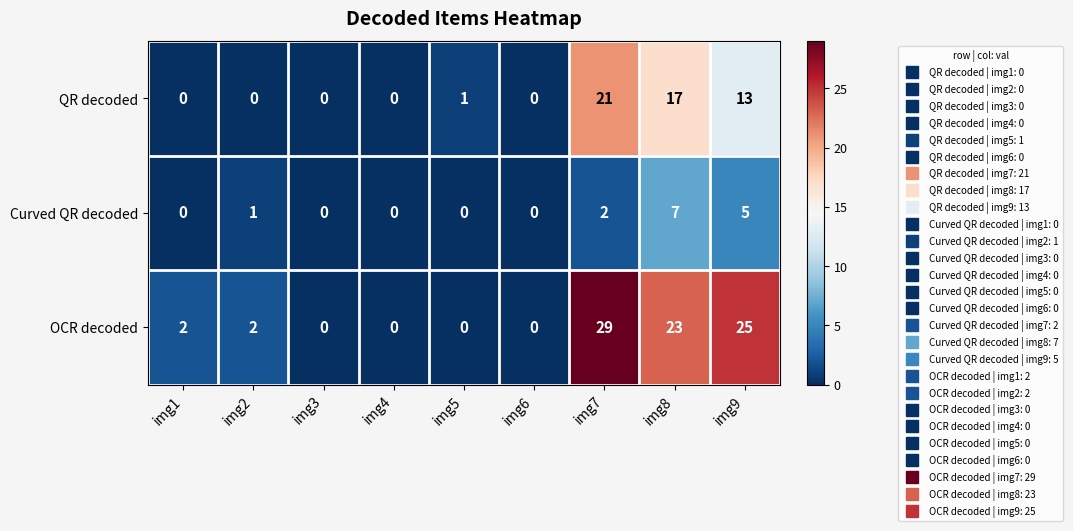

How many positive values does the QR decoded series have?

4